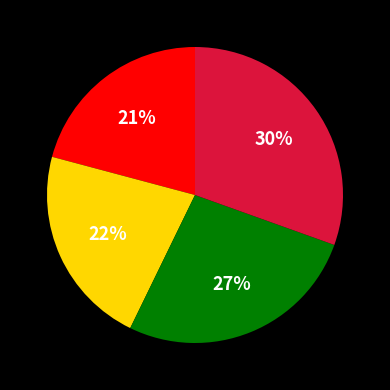

Count the number of slices in the pie.

4